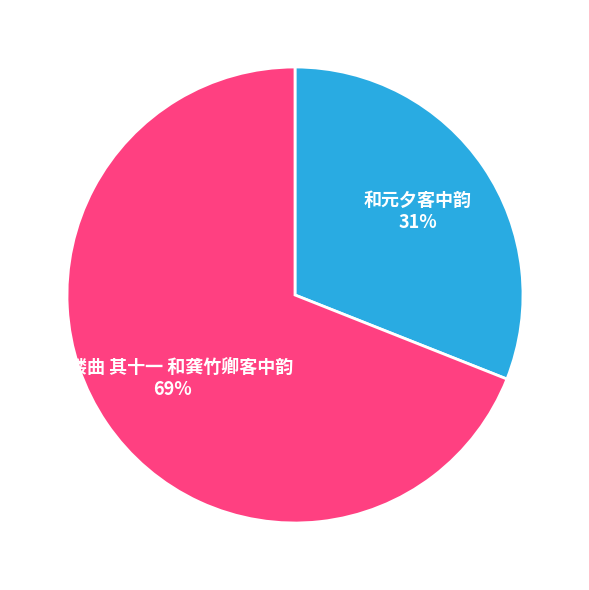

To the nearest percent, what is the difference between the 和元夕客中韵 and 金缕曲 其十一 和龚竹卿客中韵 slice percentages?

38%